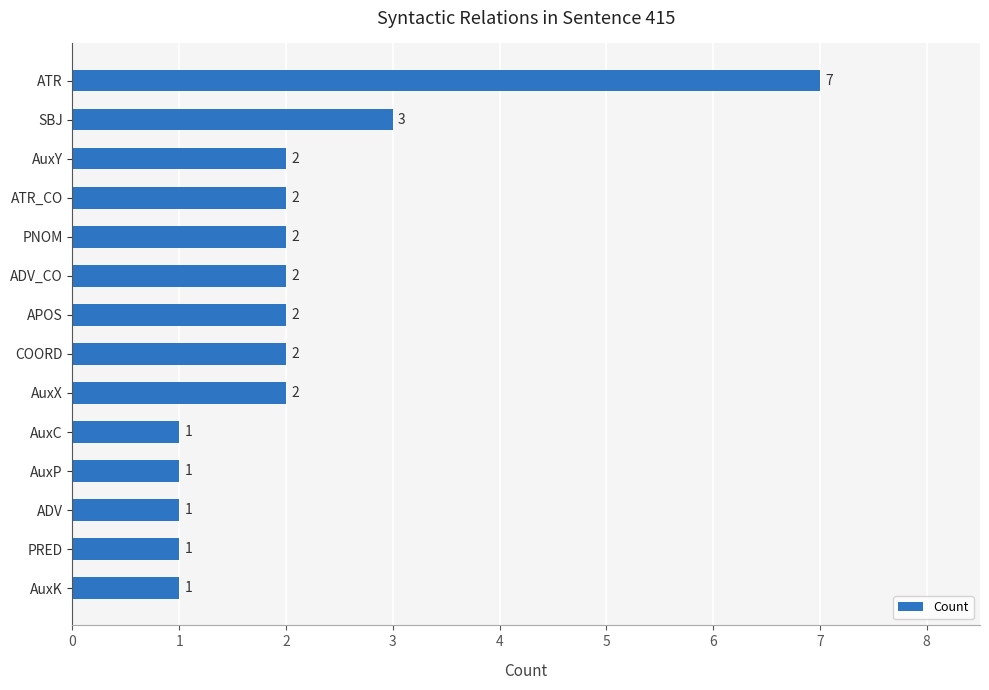

Count the values in the range 1 to 2.

12